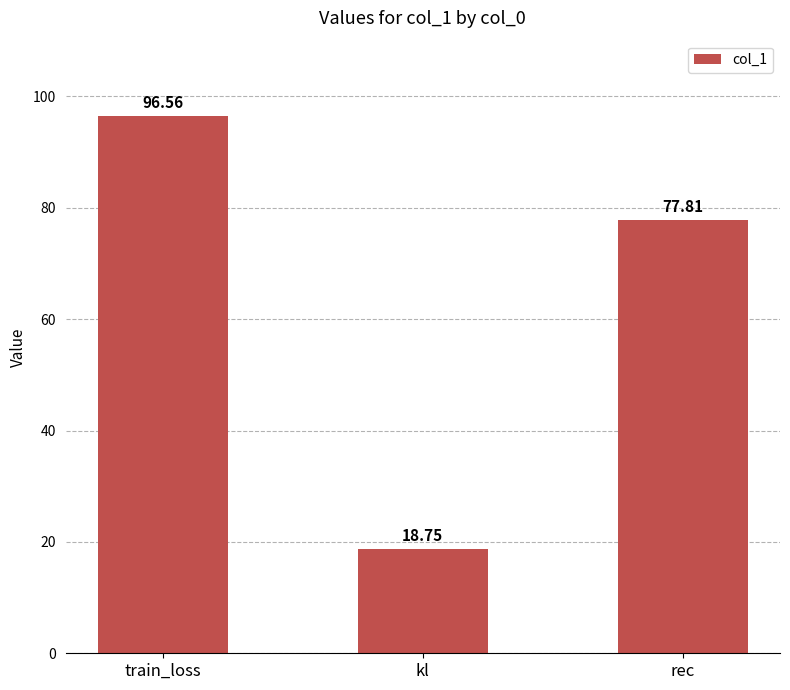

Which category has the lowest value across all series?

kl